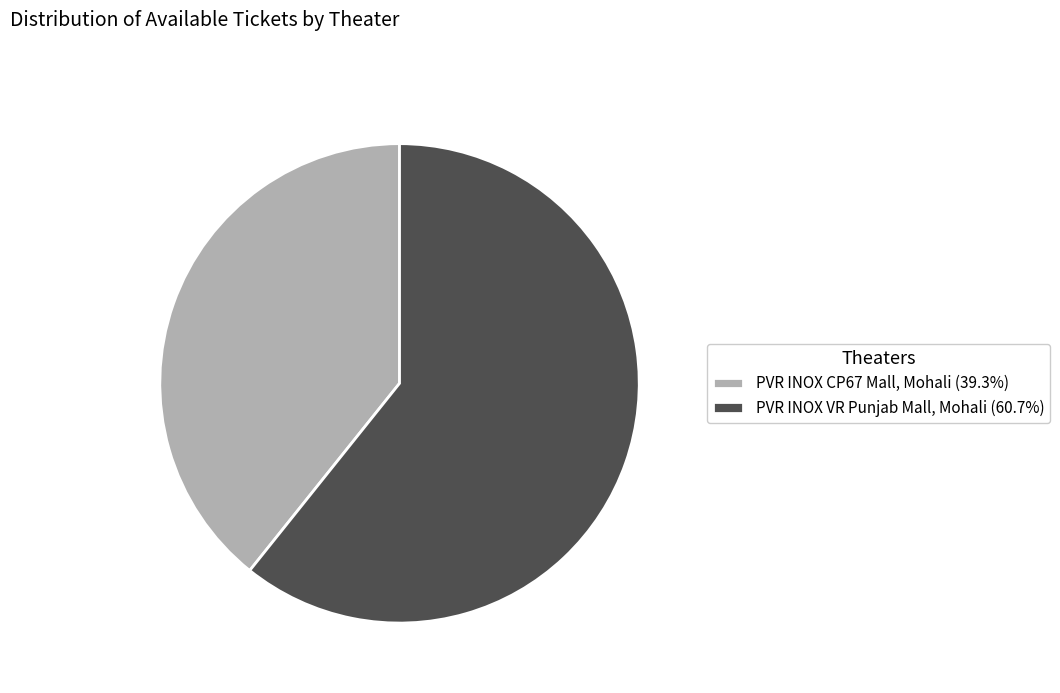

Combined, do PVR INOX VR Punjab Mall, Mohali and PVR INOX CP67 Mall, Mohali account for over 50%?

Yes